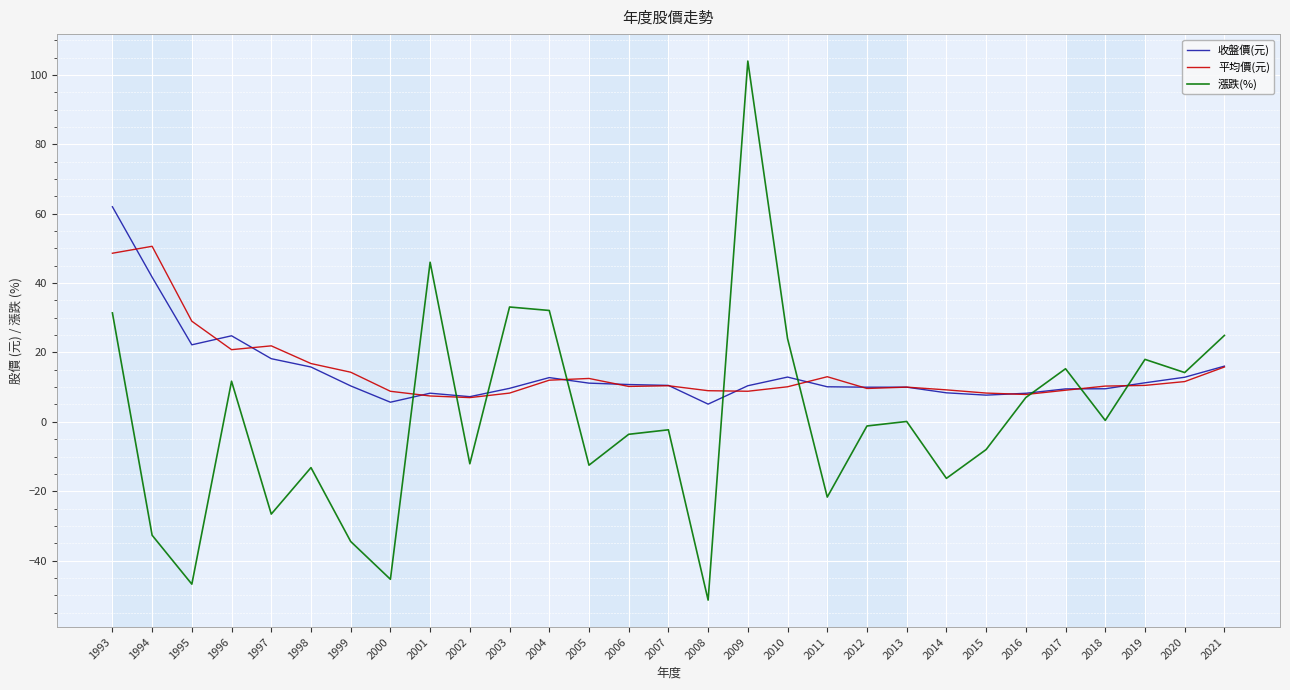

What is the minimum value for 收盤價(元)?

5.1